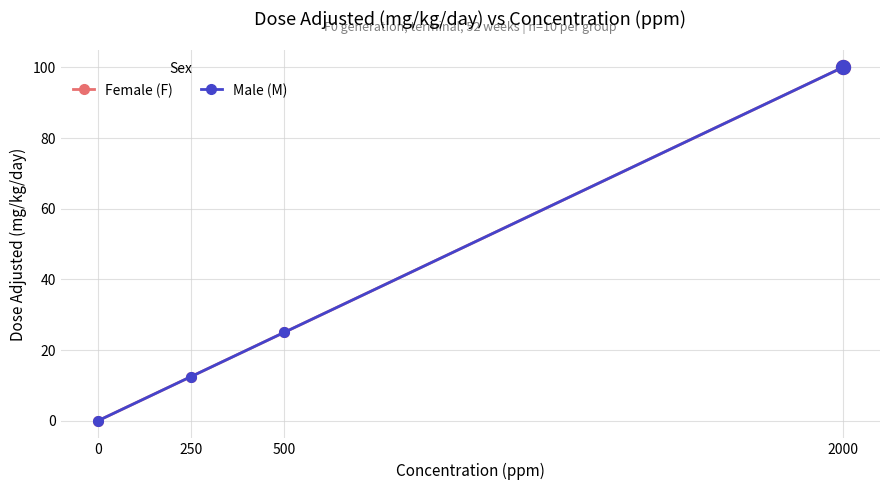

Is this an area chart (filled region under the line)?

No